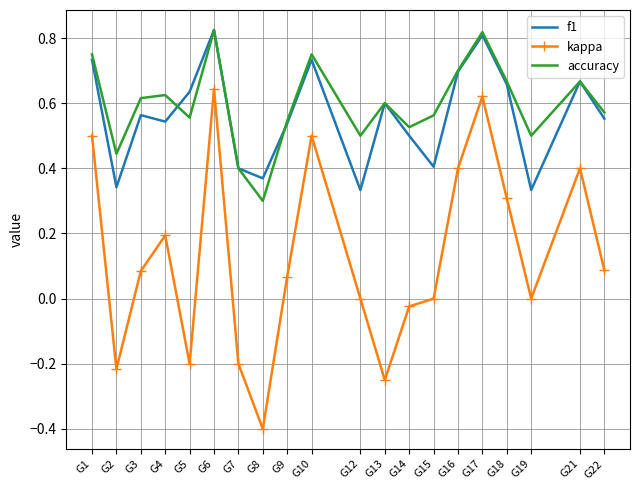

What is the smallest value displayed?

-0.4